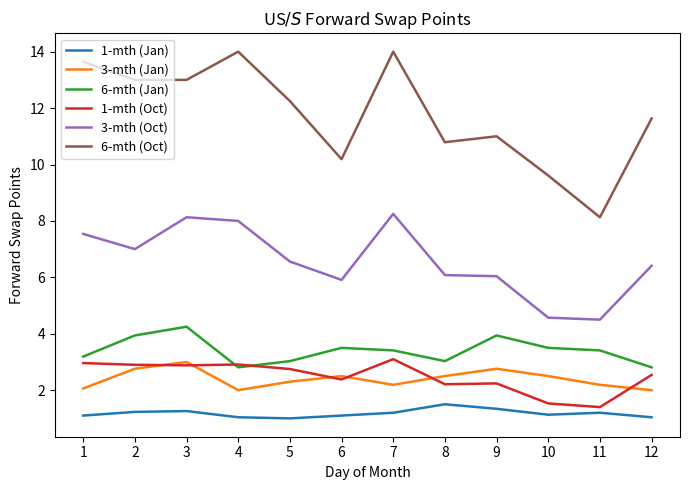

Is the value of 3-mth (Jan) at 2 greater than the value of 6-mth (Jan) at 9?

No